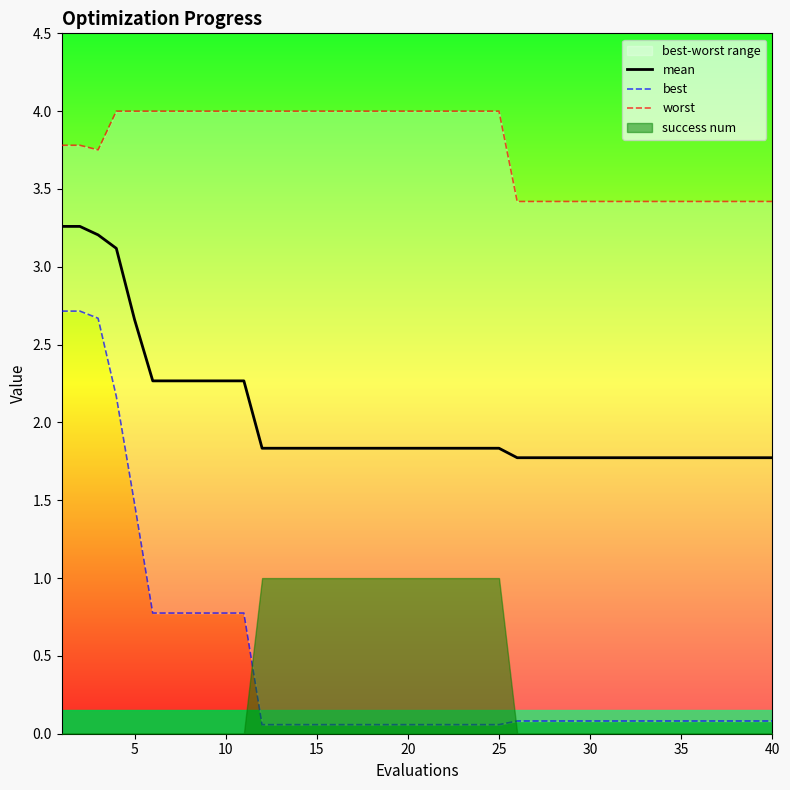

What is the value of the worst point at the 34th from the left?

3.4